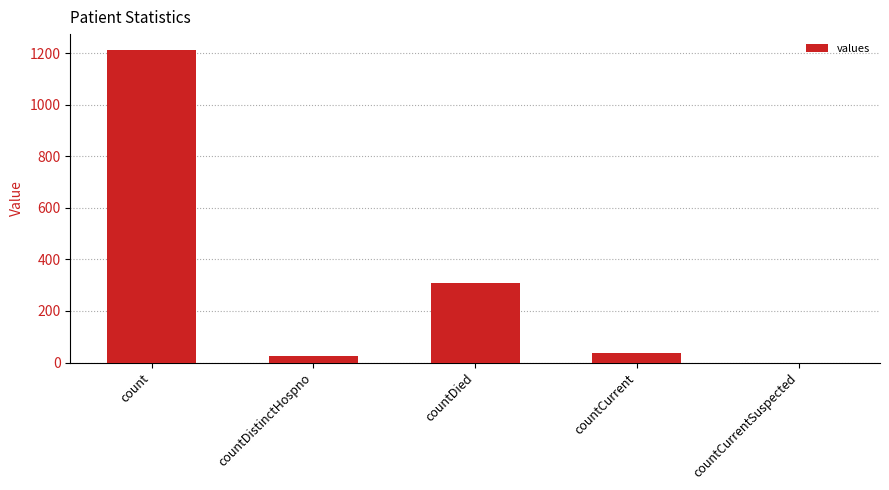

What is the change in value from count to countCurrentSuspected?

-1213